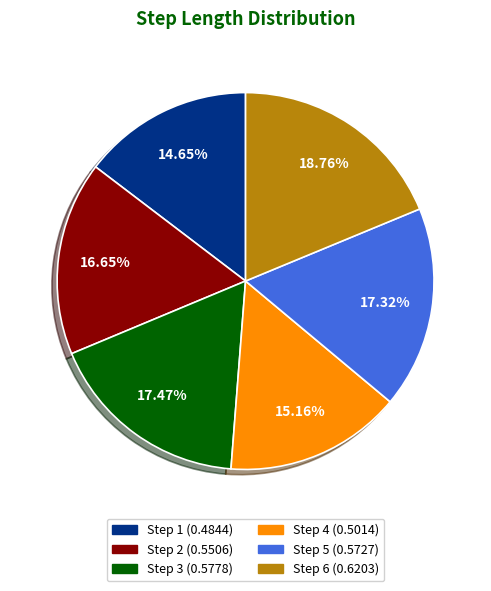

Does any single category account for the majority?

No